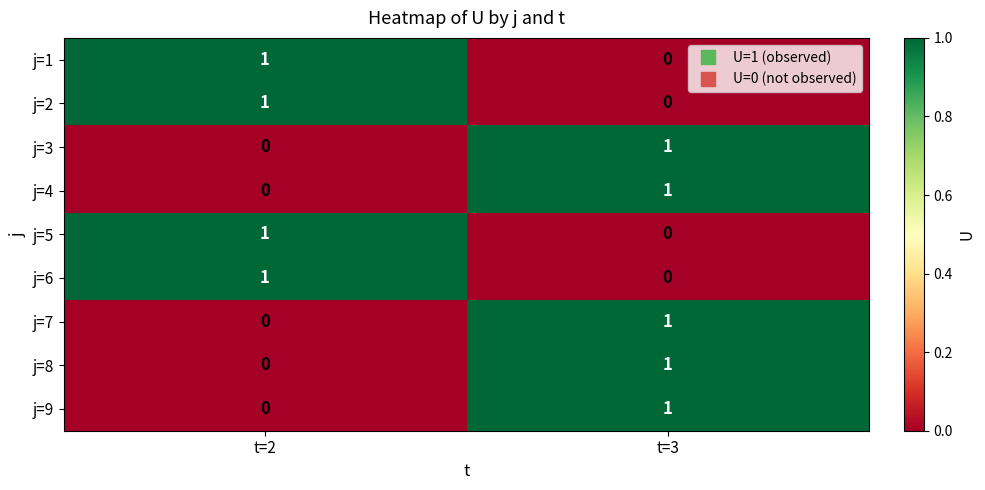

The j=4 series shows 0 at t=2. True or false?

True